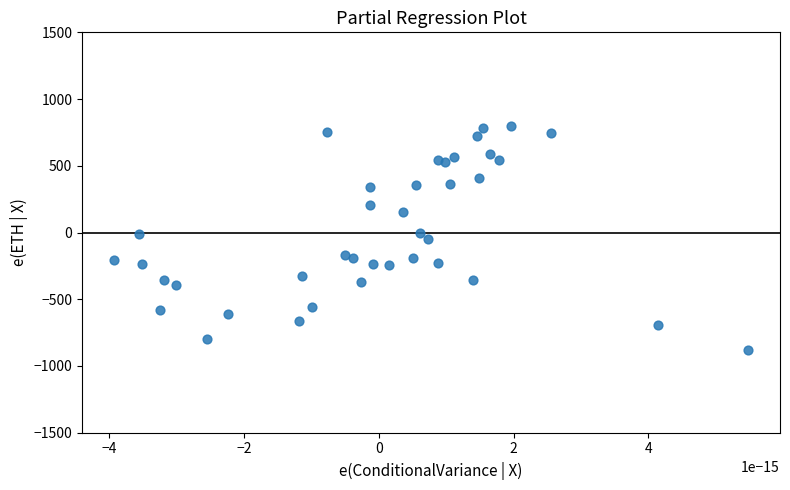

What is the range of Y values (max minus min)?

1677.1